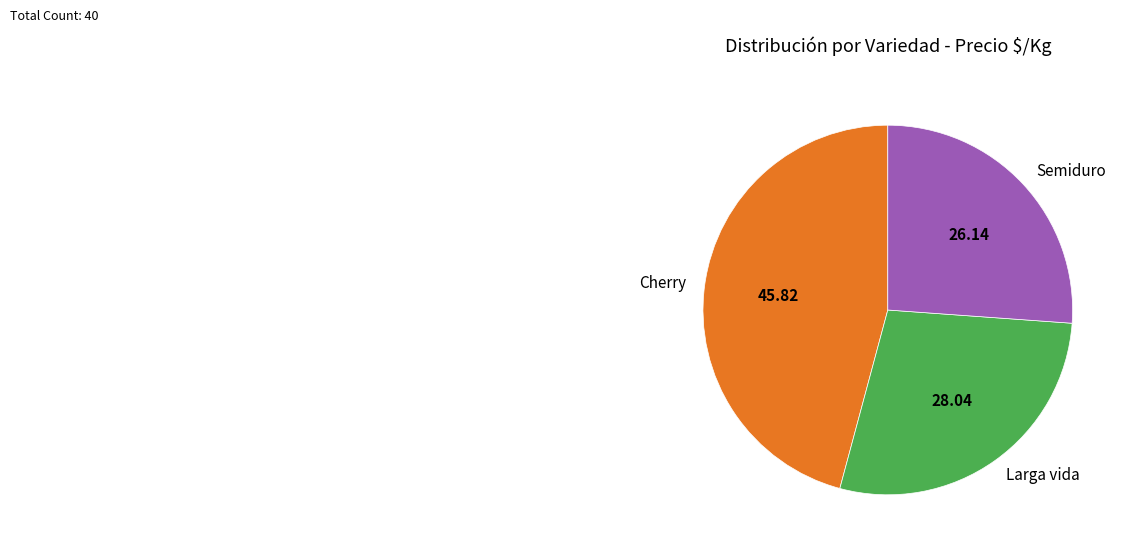

Is there a majority slice in this chart?

No